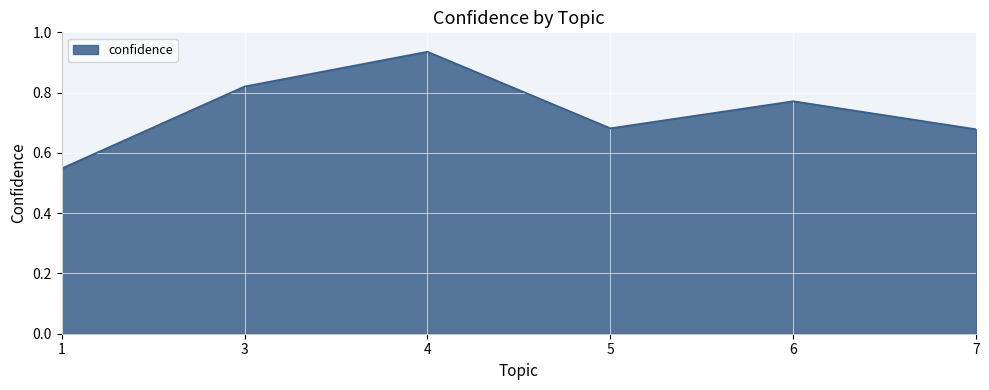

True or false: the data shows 1.5 at 4.

False